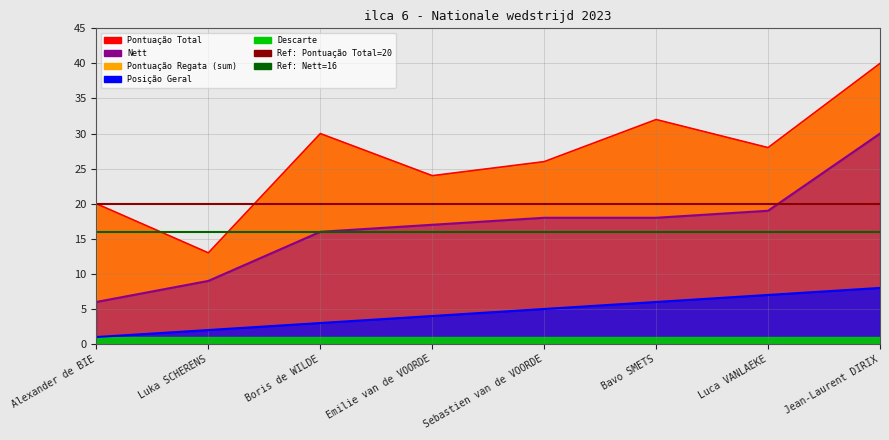

Which has a higher value, Luca VANLAEKE or Alexander de BIE?

Luca VANLAEKE